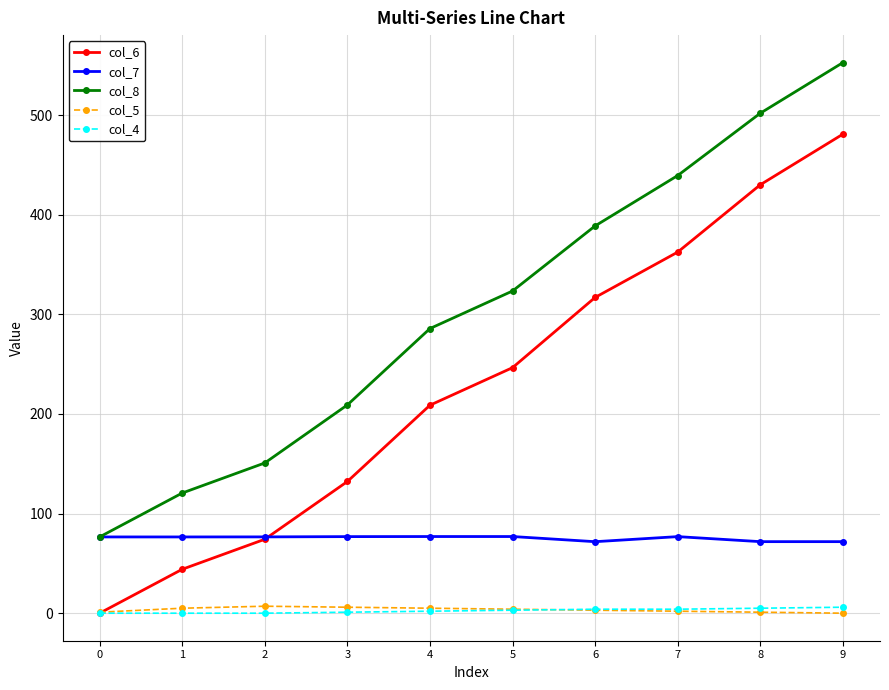

What are all the series names shown in the legend?

col_6, col_7, col_8, col_5, col_4